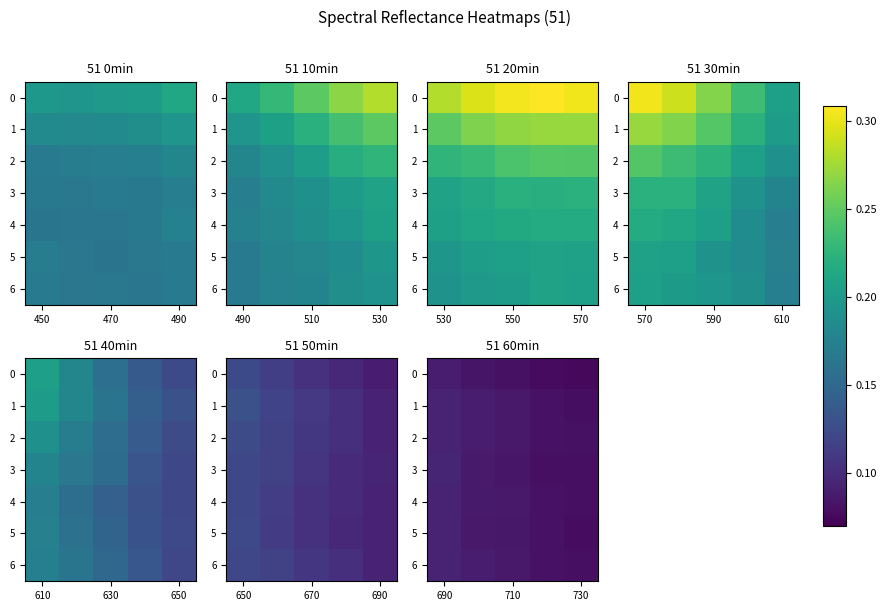

What is the total value across all series at 710?

0.6